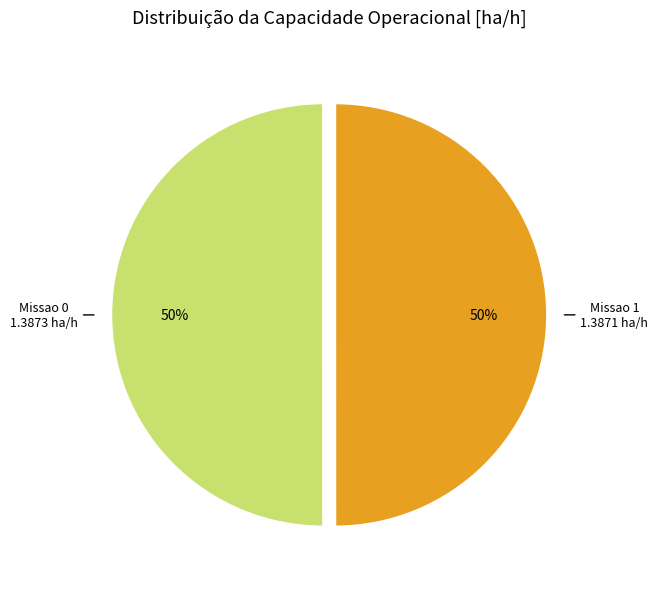

To the nearest percent, what is the average slice percentage?

50%